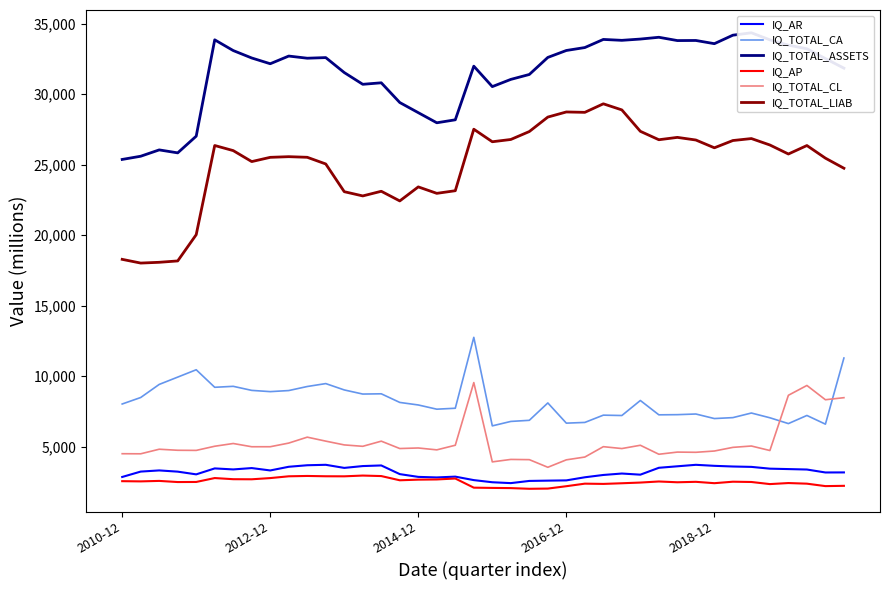

How many interior local peaks does the IQ_TOTAL_CA series have?

11